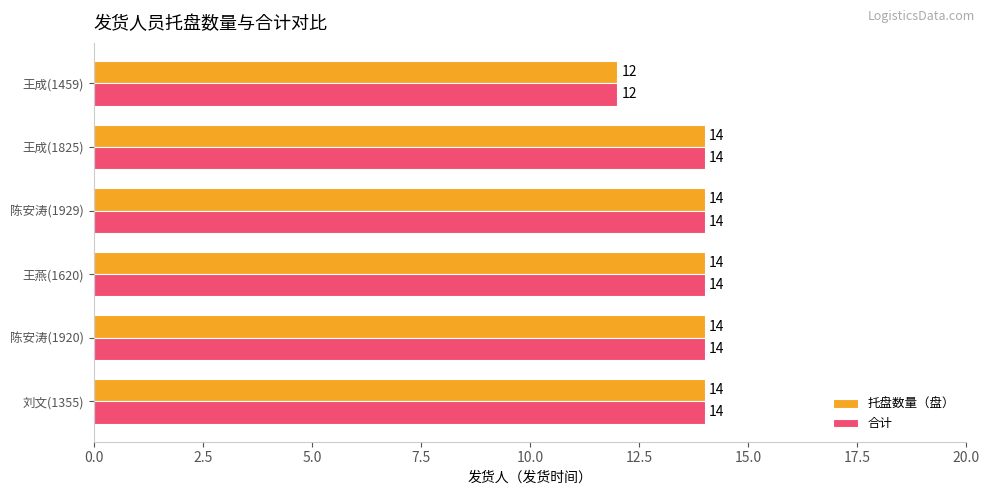

What is the average value of the 合计 series?

14